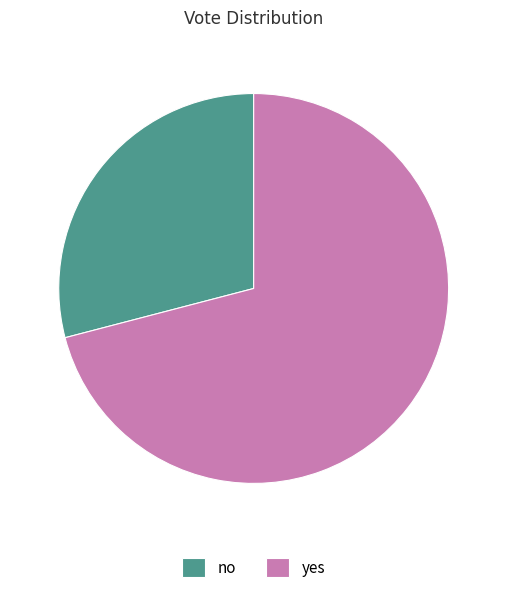

Do no and yes together represent more than half of the pie?

Yes